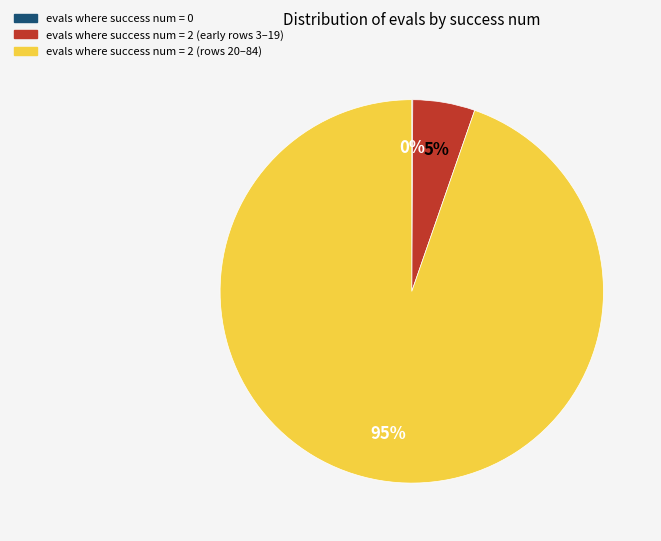

Does any single category account for the majority?

Yes